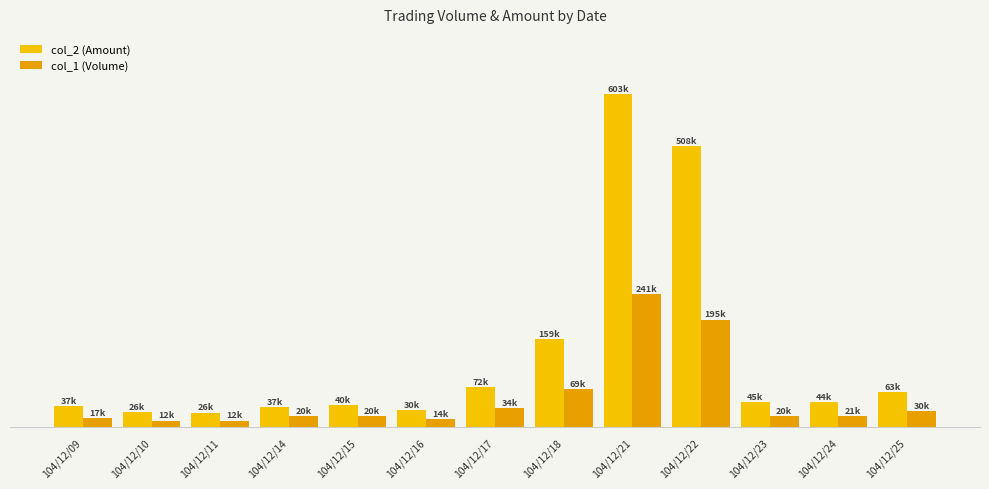

The col_2 (Amount) series shows 159930 at 104/12/18. True or false?

True